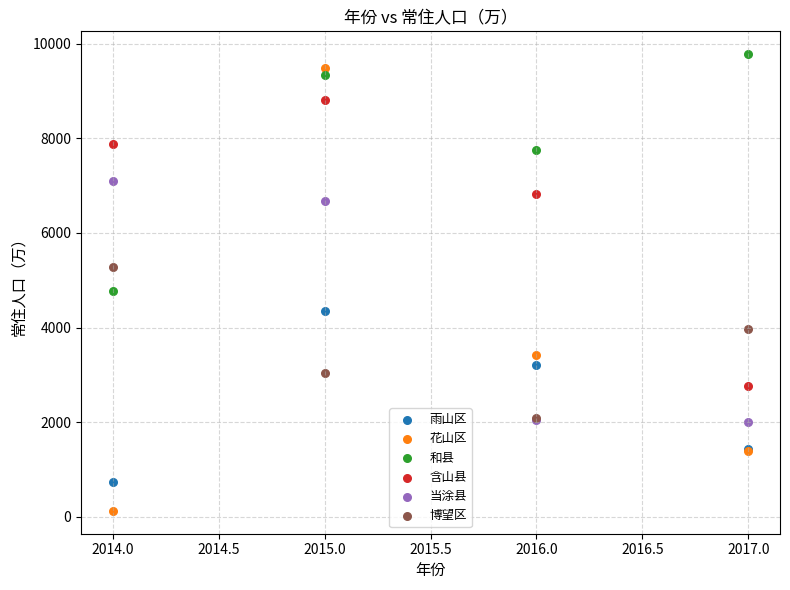

Which series has the largest Y range (max minus min)?

花山区